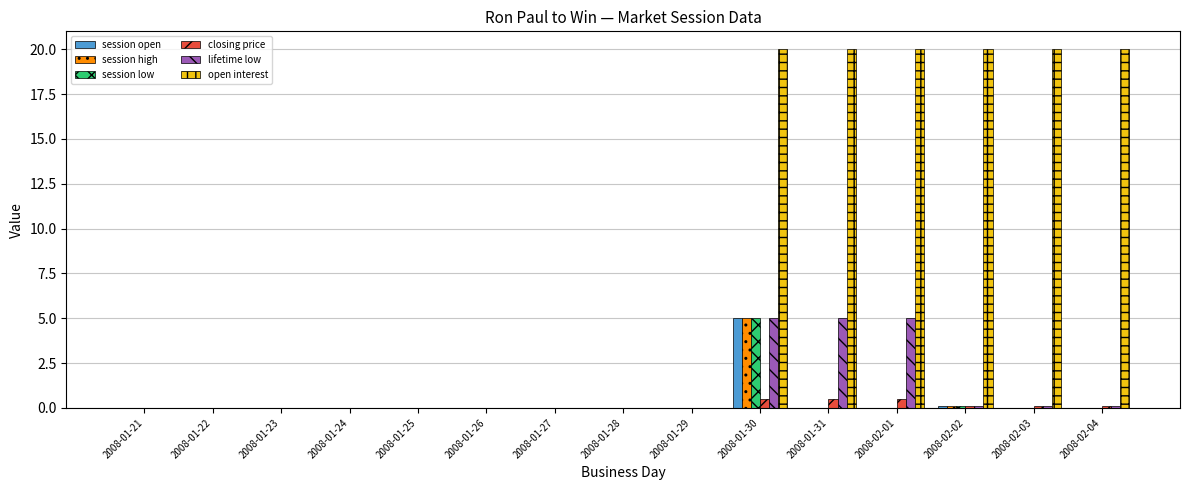

What is the sum of all session high values?

5.1